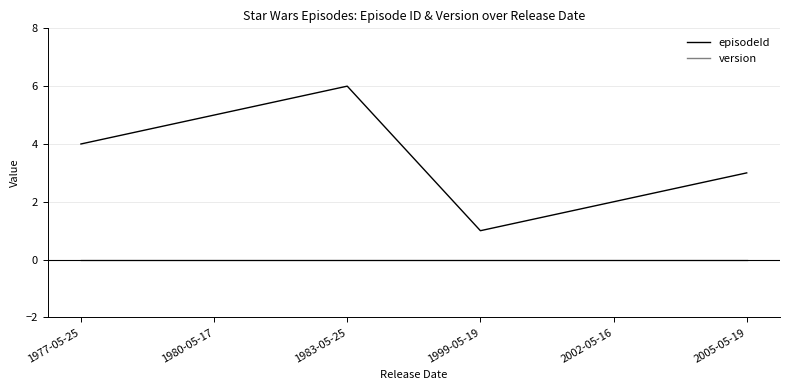

The value of version at 2002-05-16 is 0. True or false?

True